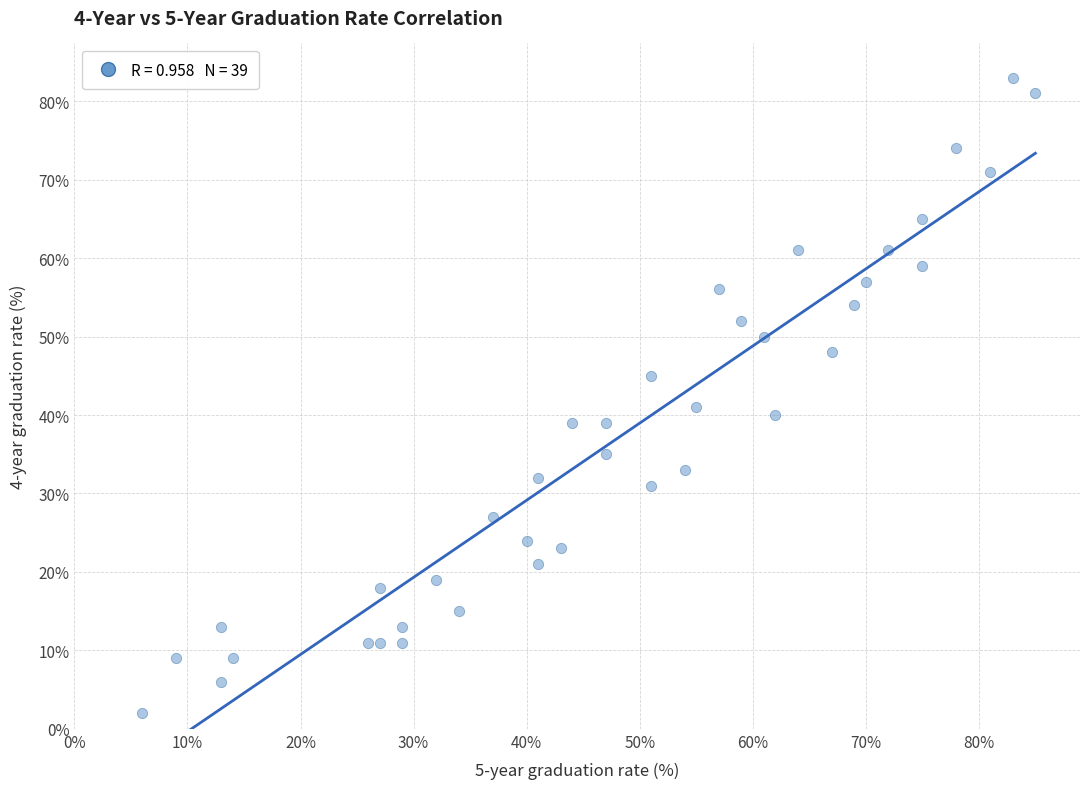

What Y value in the scatter plot is closest to 42?

41